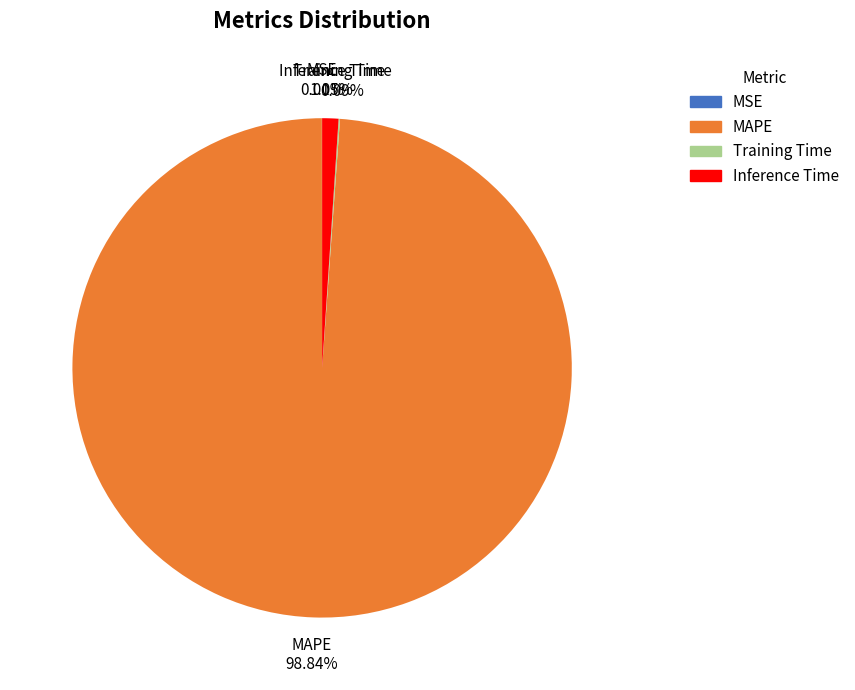

Is there a majority slice in this chart?

Yes